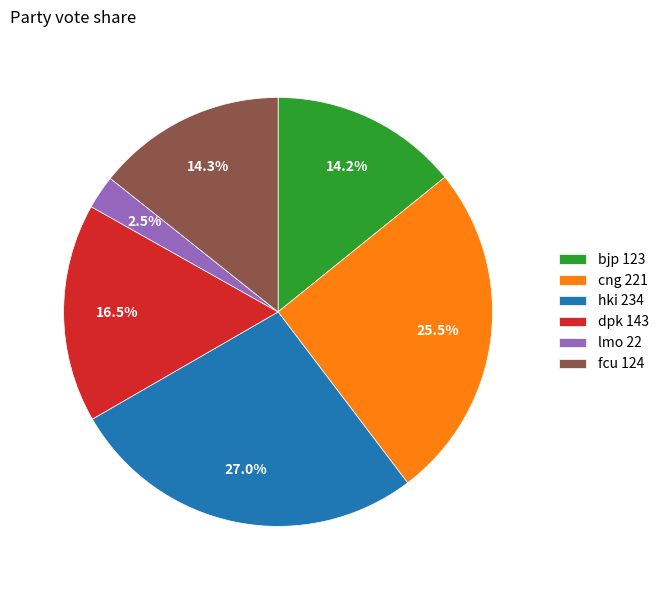

Count the number of slices in the pie.

6